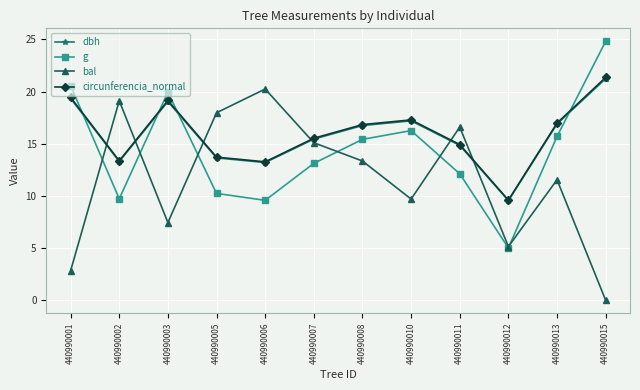

At which label is g closest to 14?

440990007